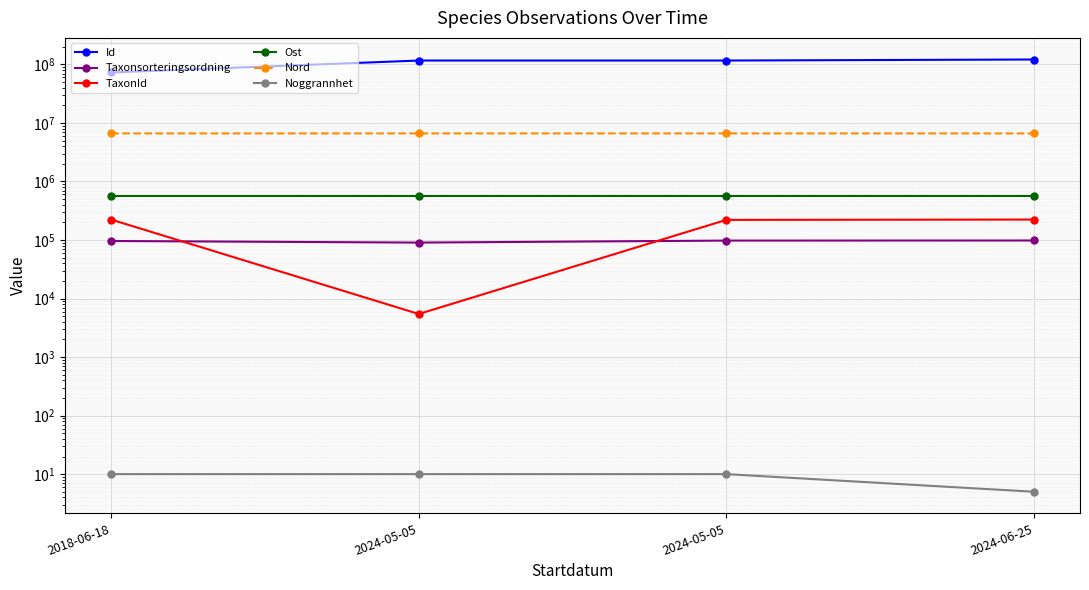

At how many categories does at least one series exceed 2800042?

4